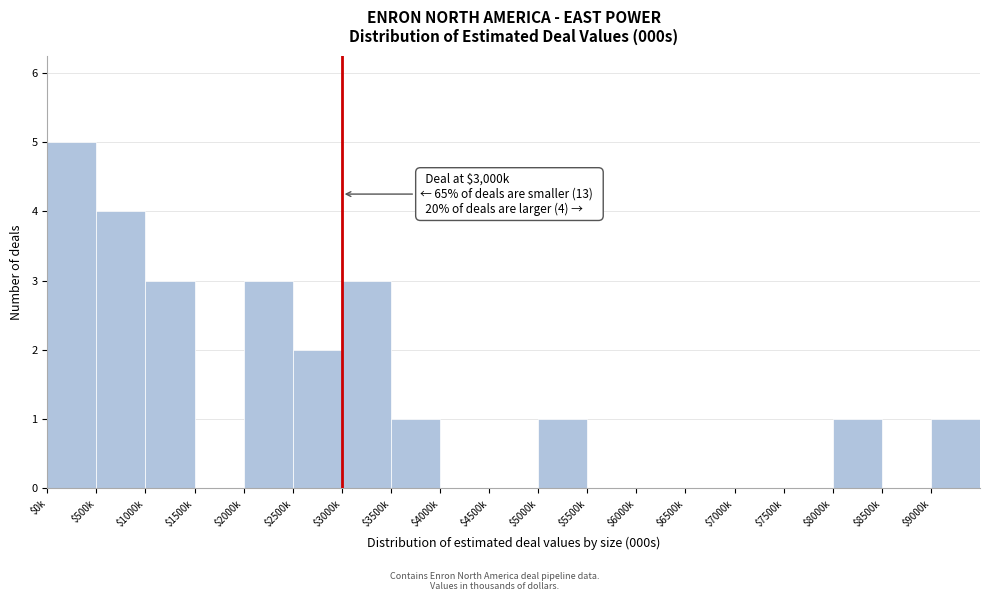

Which label corresponds to the largest value in the chart?

$0k